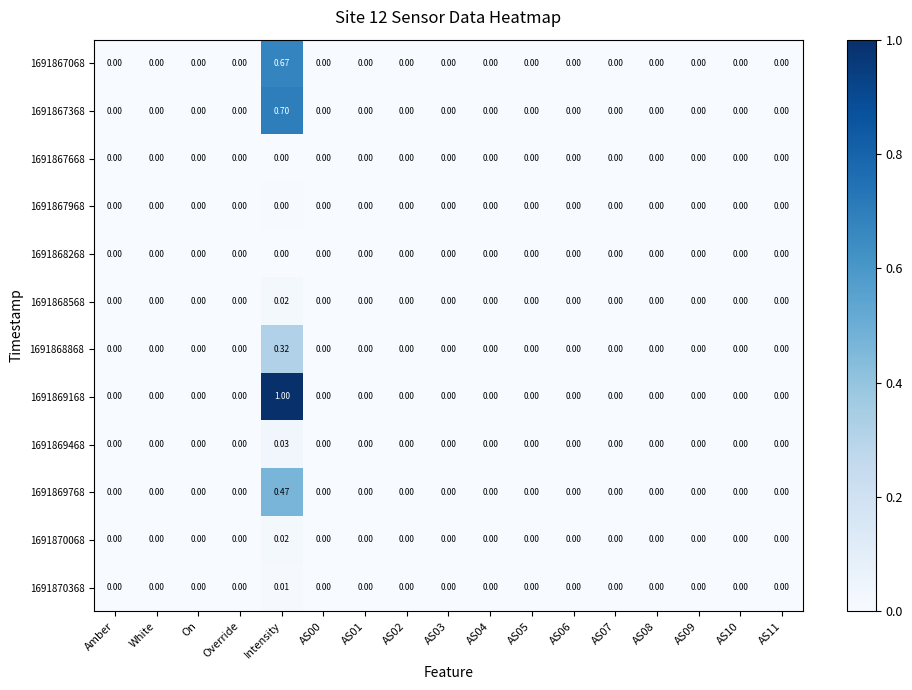

Which series has the widest spread of values?

1691869168